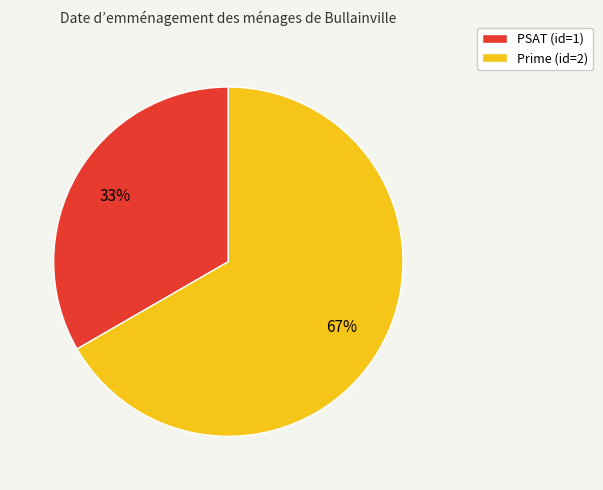

To the nearest percent, what is the combined percentage of PSAT (id=1) and Prime (id=2)?

100%